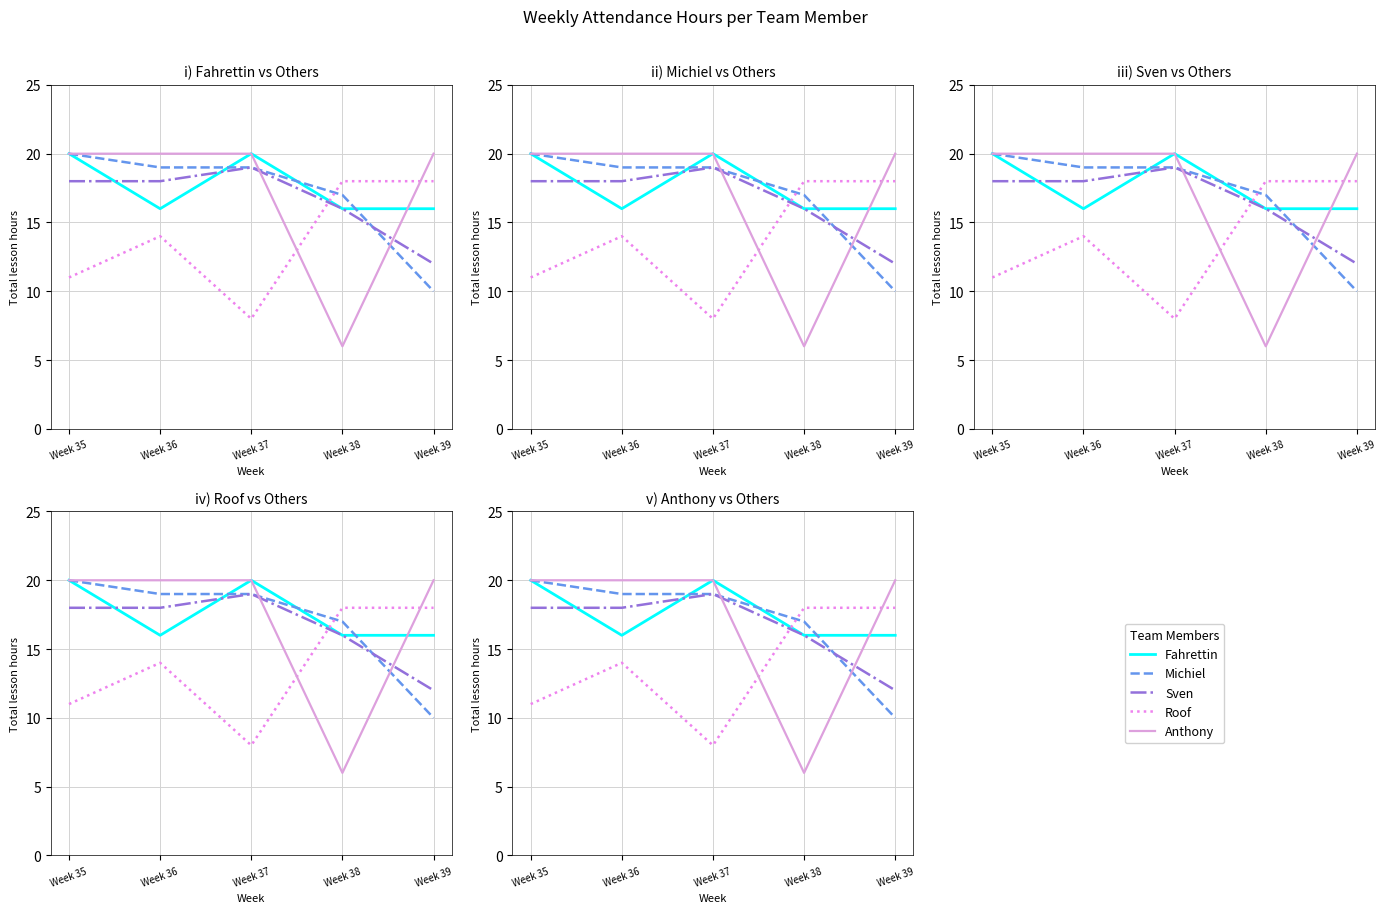

Which has a higher value, Week 38 or Week 36?

Week 38